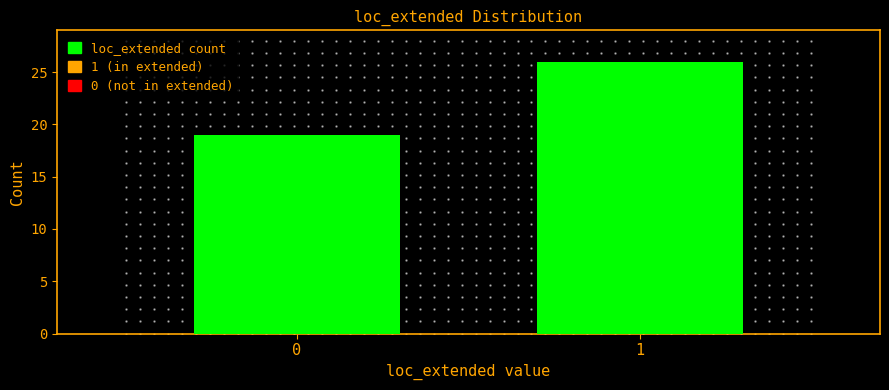

Reading left to right, what are all the values shown in this chart?

19	26